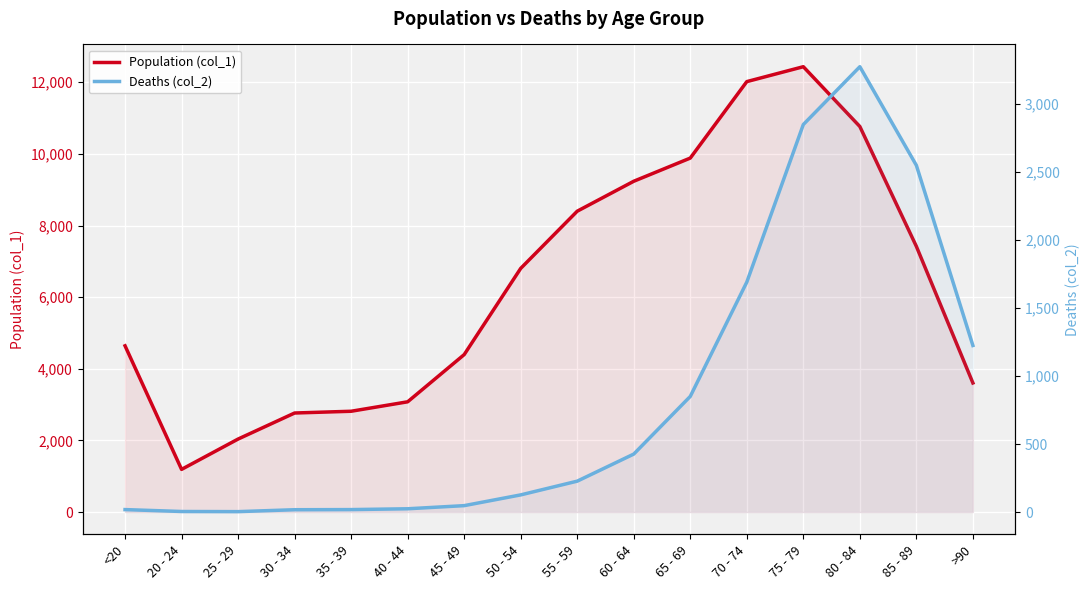

List the series in order of their overall mean, lowest first.

Deaths (col_2), Population (col_1)